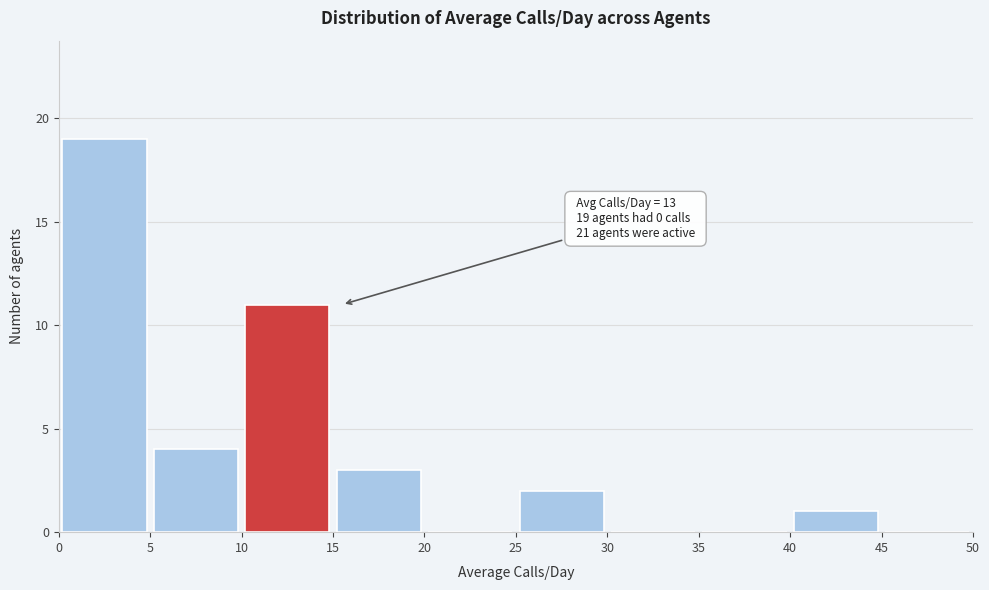

Which range on the x-axis has the tallest bar?

0 to 5